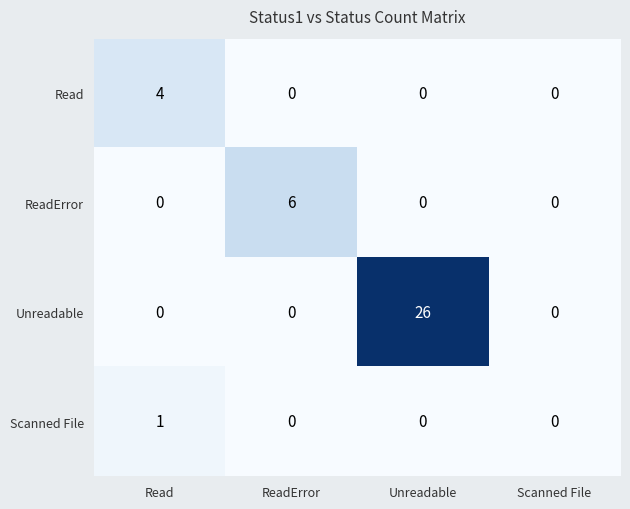

What is the difference between the maximum and minimum values in the Unreadable series?

26